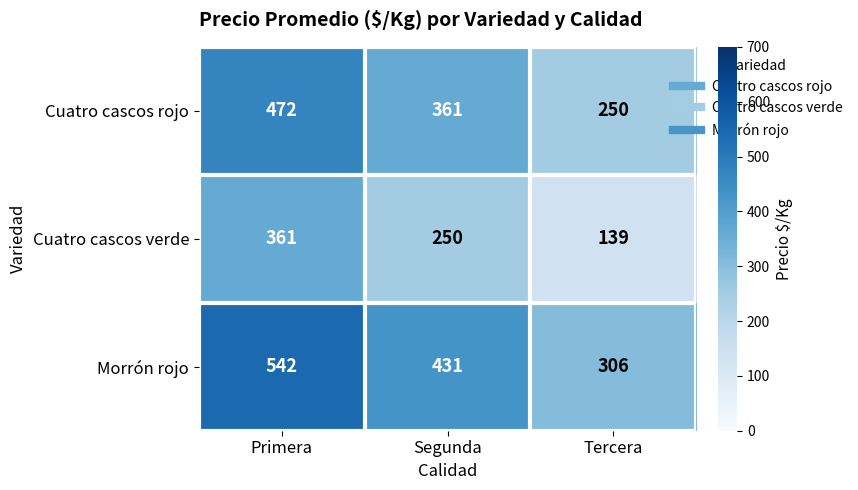

List the series in order of their overall mean, lowest first.

Cuatro cascos verde, Cuatro cascos rojo, Morrón rojo